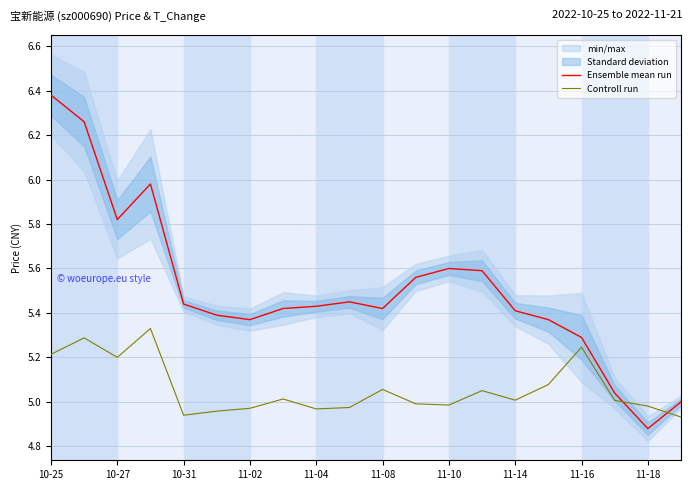

At which label does Ensemble mean run reach its peak?

10-25